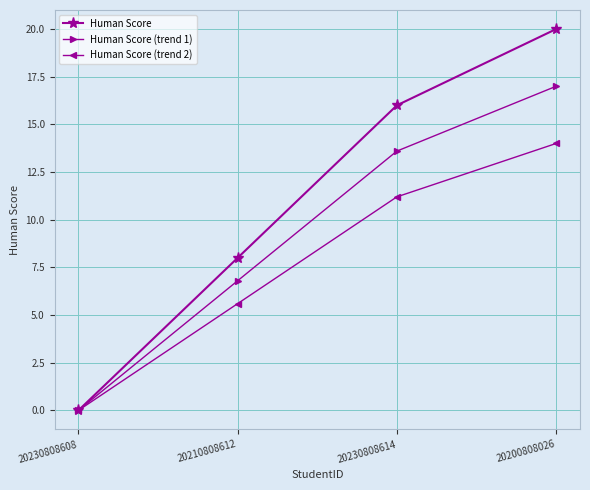

Count the number of categories in the chart.

4